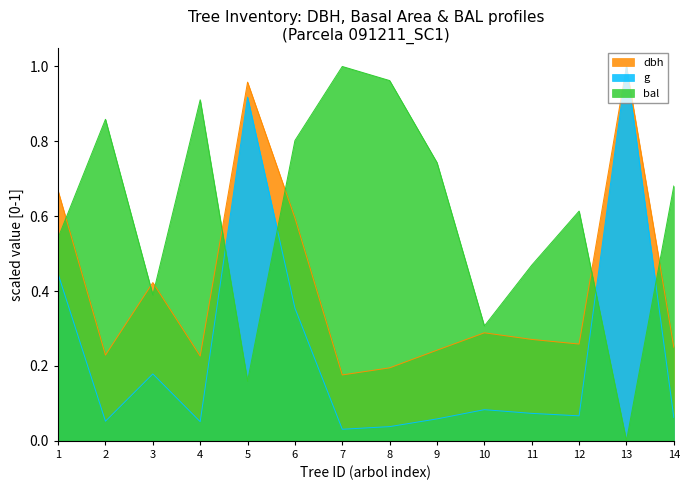

List the series in order of their overall mean, lowest first.

g, dbh, bal